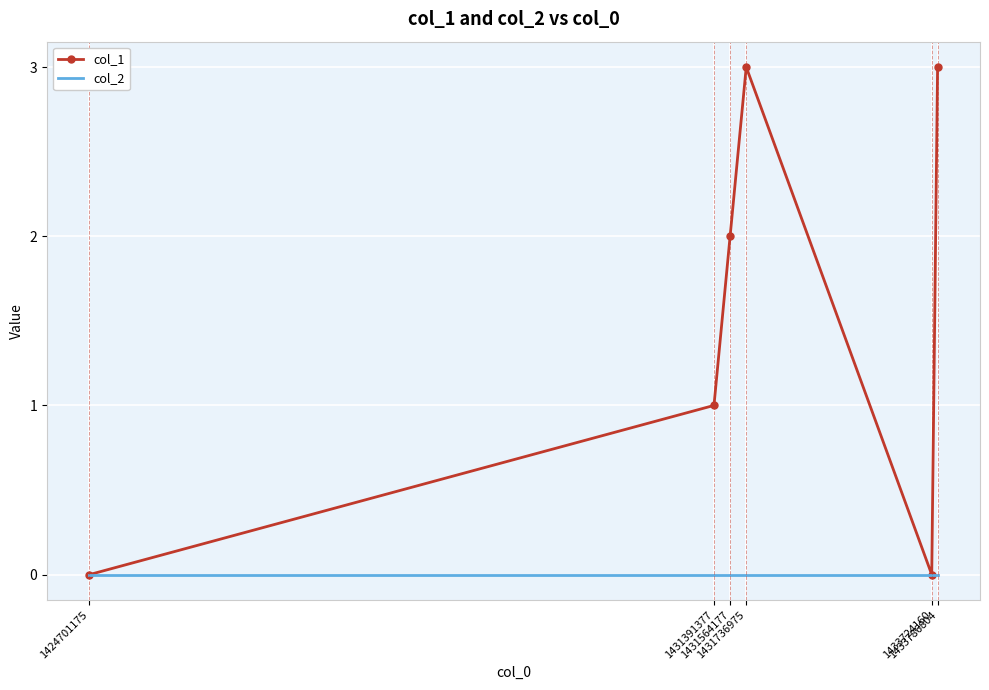

Is the value of col_1 at 1431736975 greater than the value of col_2 at 1431564177?

Yes